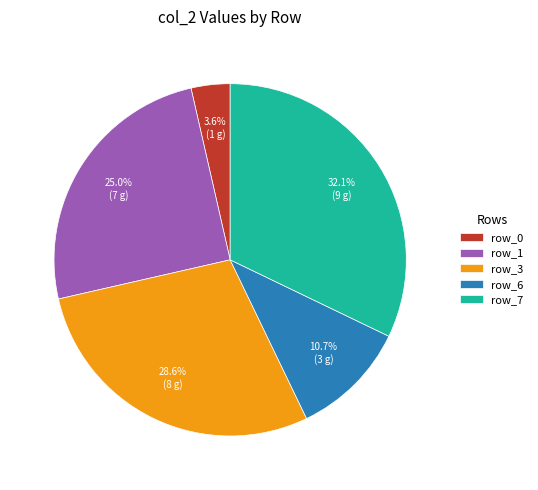

Which has a higher value, row_3 or row_0?

row_3